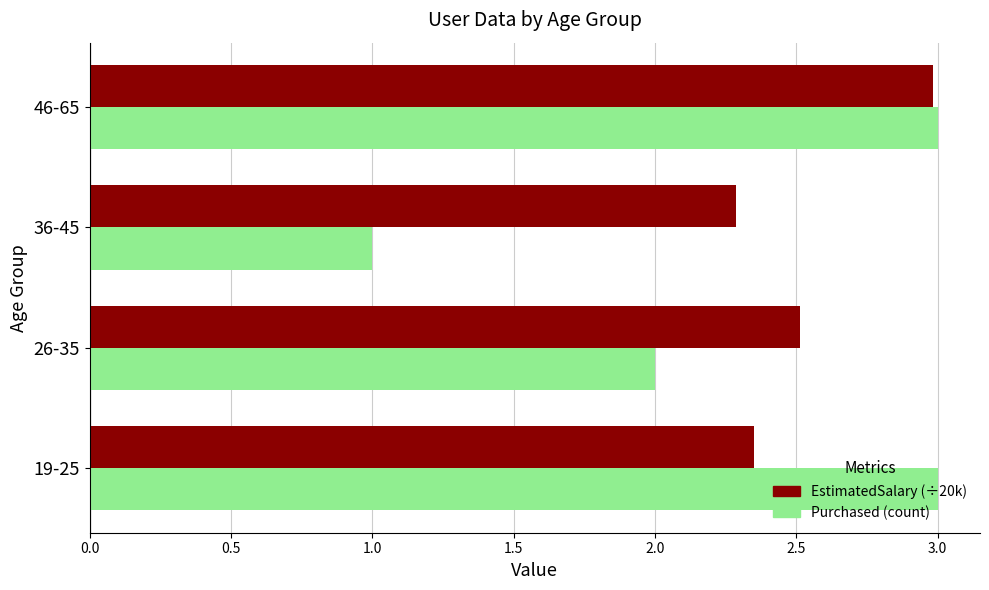

List the series in order of their overall mean, lowest first.

Purchased (count), EstimatedSalary (÷20k)